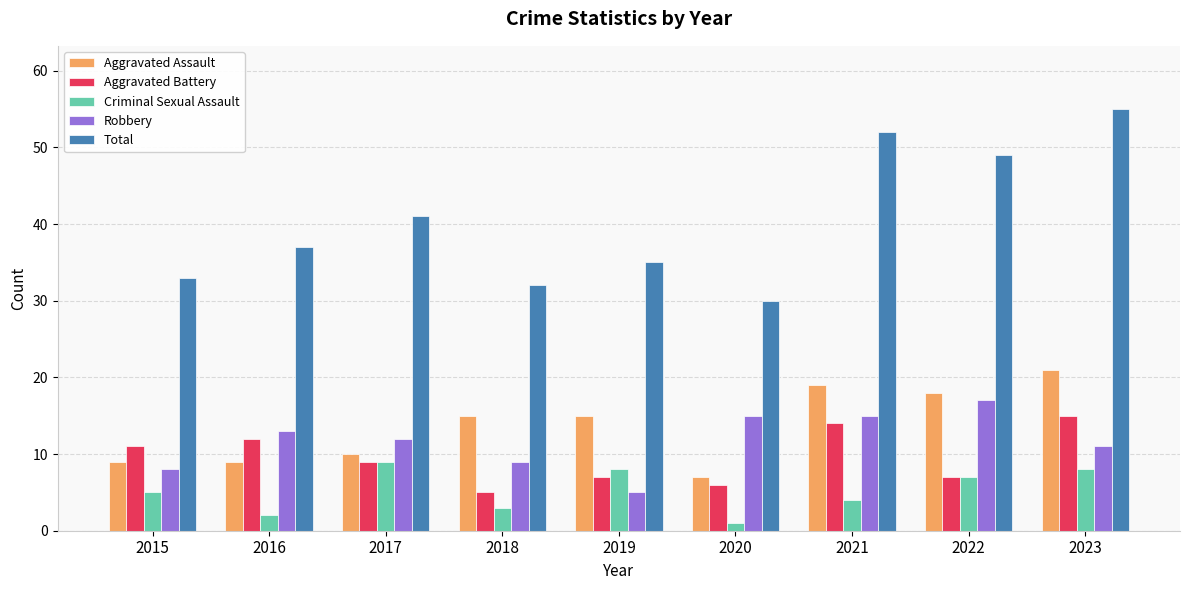

Reading right to left, list all the values displayed in this chart.

Aggravated Assault: 2023=21	2022=18	2021=19	2020=7	2019=15	2018=15	2017=10	2016=9	2015=9
Aggravated Battery: 2023=15	2022=7	2021=14	2020=6	2019=7	2018=5	2017=9	2016=12	2015=11
Criminal Sexual Assault: 2023=8	2022=7	2021=4	2020=1	2019=8	2018=3	2017=9	2016=2	2015=5
Robbery: 2023=11	2022=17	2021=15	2020=15	2019=5	2018=9	2017=12	2016=13	2015=8
Total: 2023=55	2022=49	2021=52	2020=30	2019=35	2018=32	2017=41	2016=37	2015=33